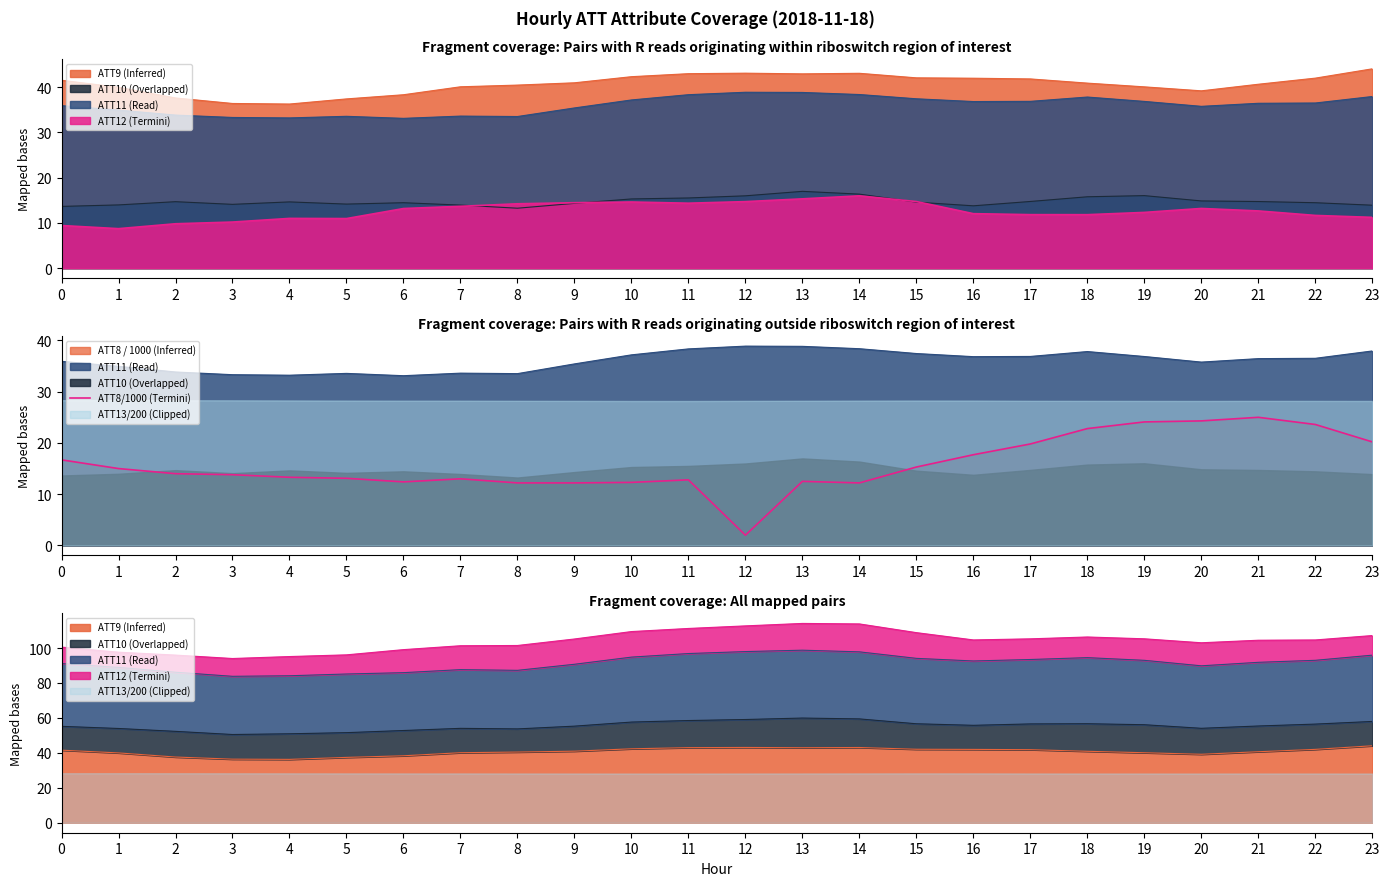

Rank the categories by value from highest to lowest.

21, 20, 19, 22, 18, 23, 17, 16, 0, 15, 1, 2, 3, 4, 5, 7, 11, 13, 6, 10, 8, 9, 14, 12